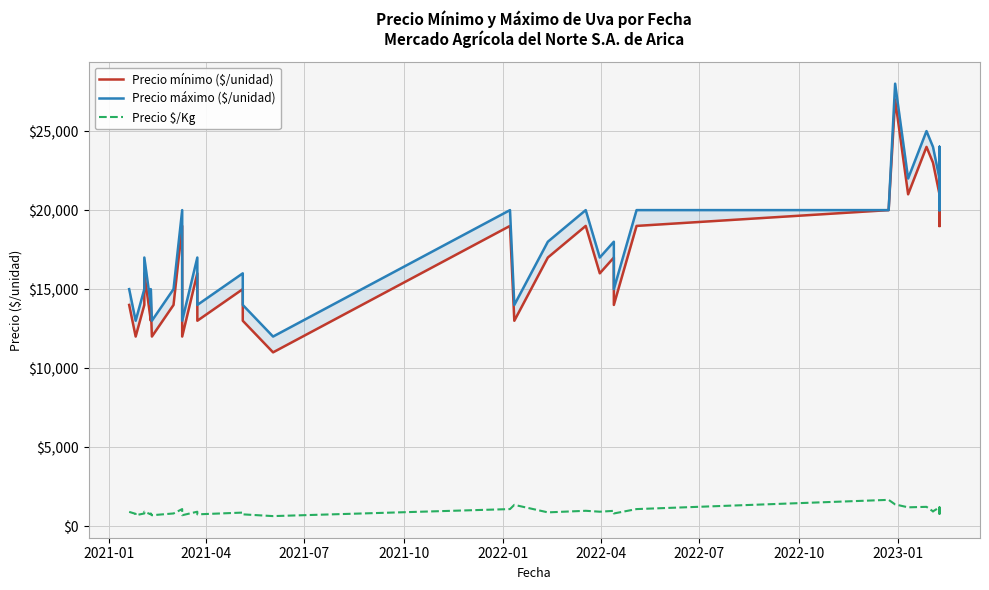

Which series has the widest spread of values?

Precio mínimo ($/unidad)